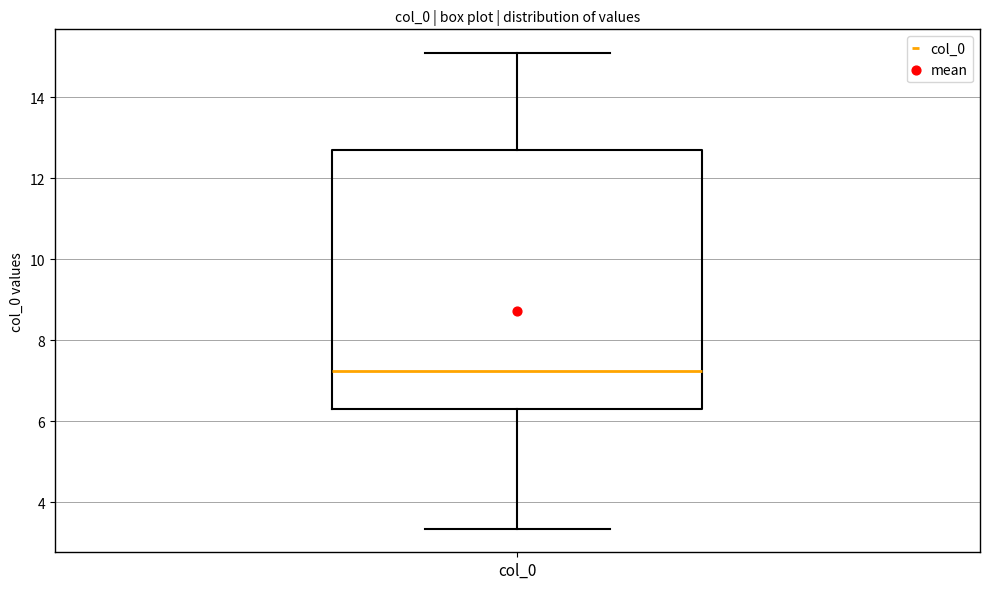

Read this box plot against the y-axis: the position of the median line, the range covered by the box, and the ends of both whiskers. The values are not printed on the chart, so give them approximately, as read against the axis.

median 7.2, box 6.2 to 12.6, whiskers 3.4 to 15.0